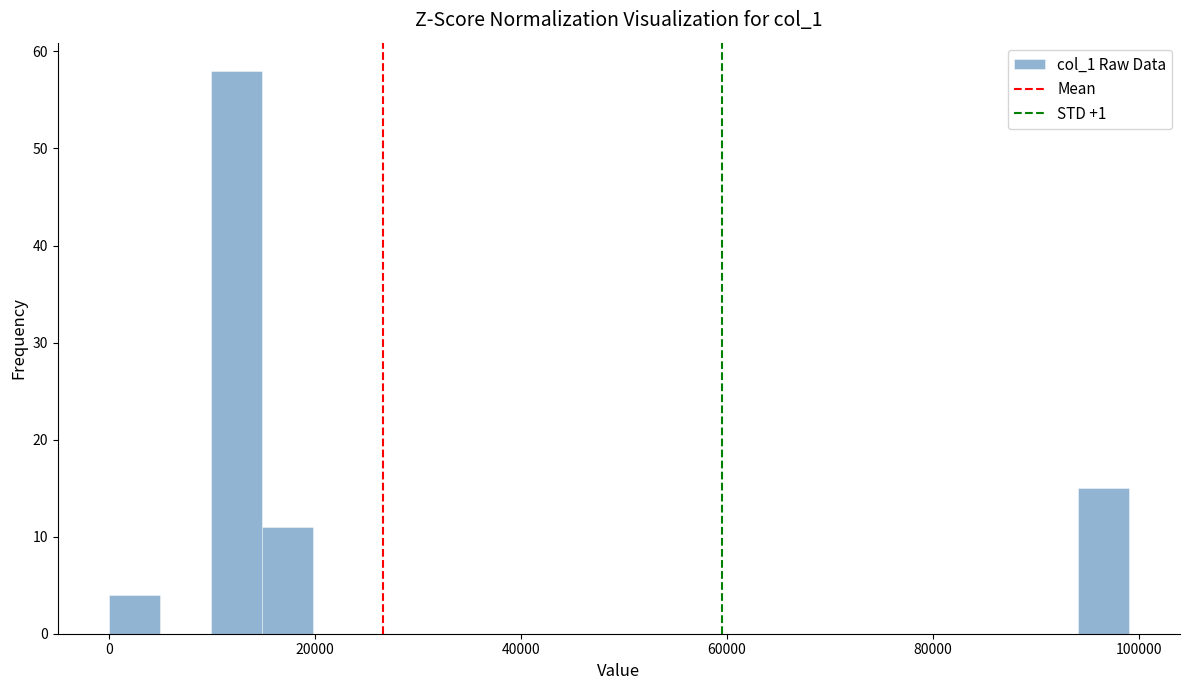

Read against the x-axis, roughly where is the centre of the tallest bar?

12000